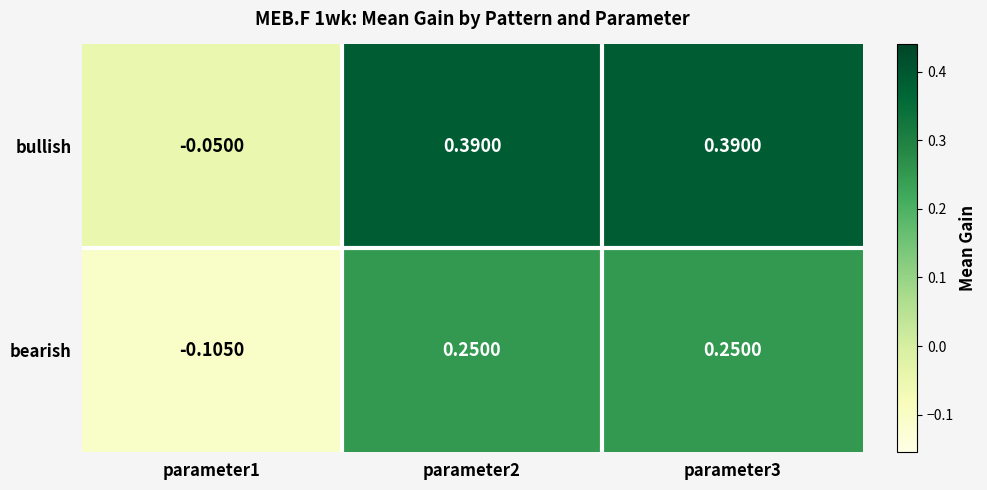

Is the value of bullish at parameter1 greater than the value of bearish at parameter3?

No